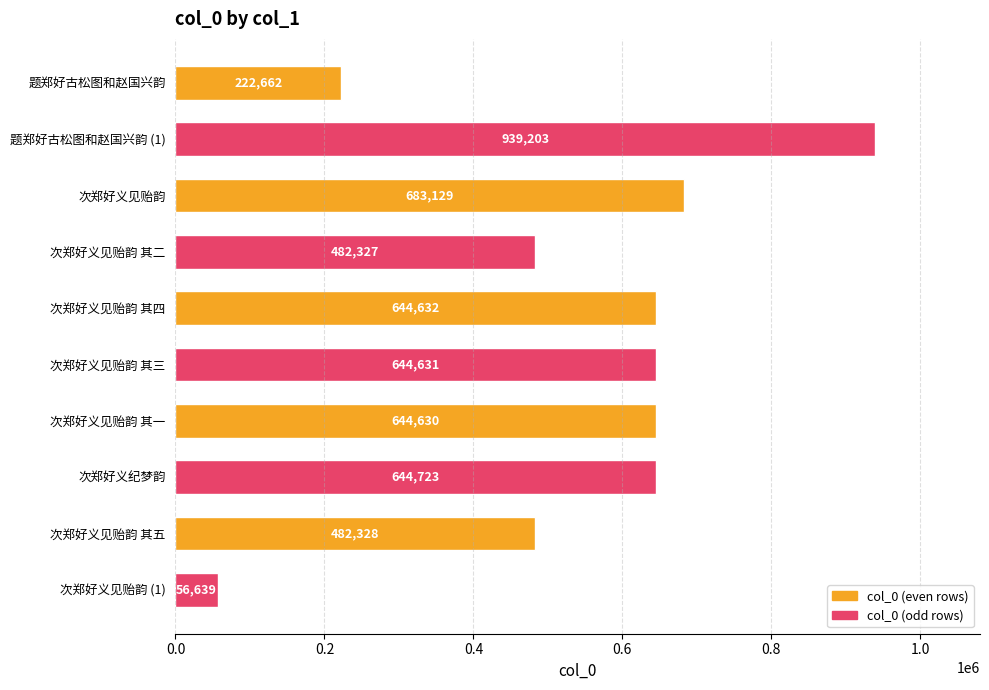

Approximately how many times larger is the value at 次郑好义见贻韵 其三 compared to 次郑好义见贻韵?

0.9